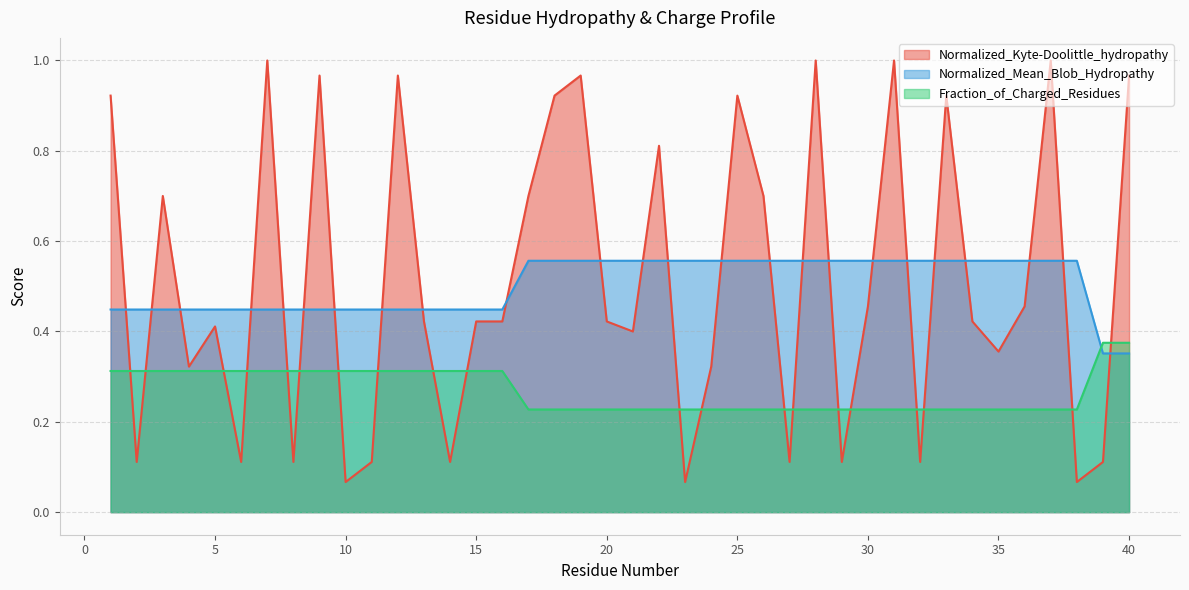

What is the total value across all series at 8?

0.9